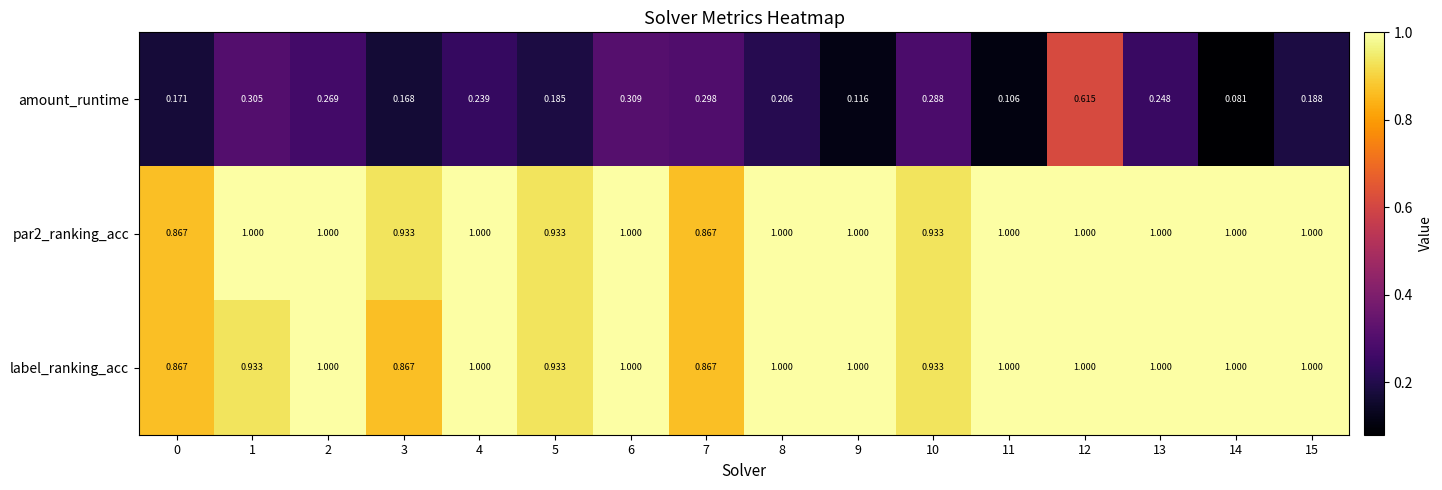

Is the value of amount_runtime at 2 greater than the value of par2_ranking_acc at 4?

No